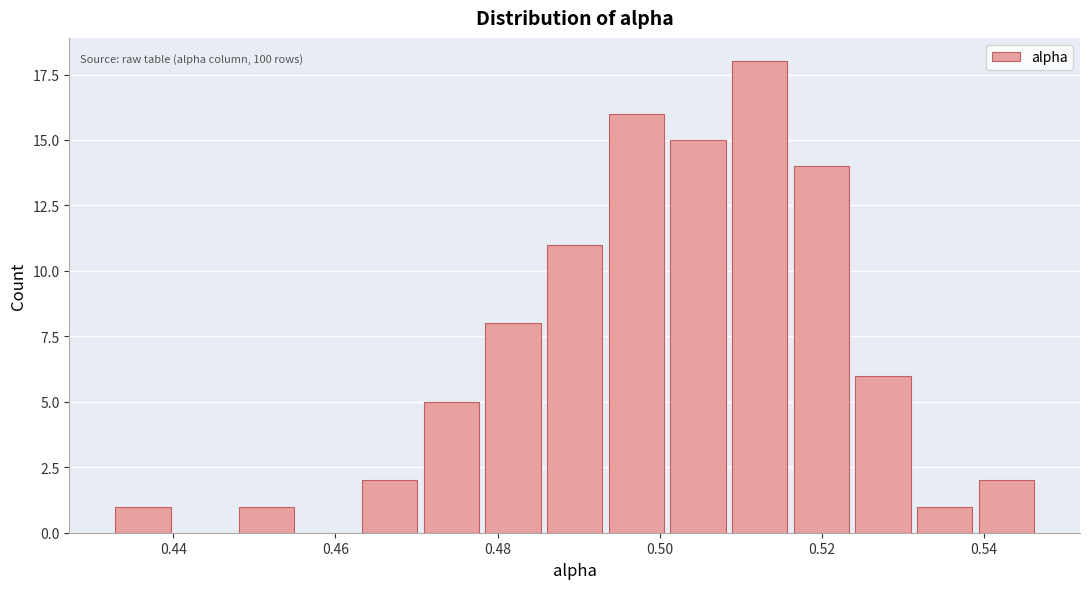

Around what value on the x-axis is the tallest bar? Give the approximate position of its centre, as read against the axis.

0.512